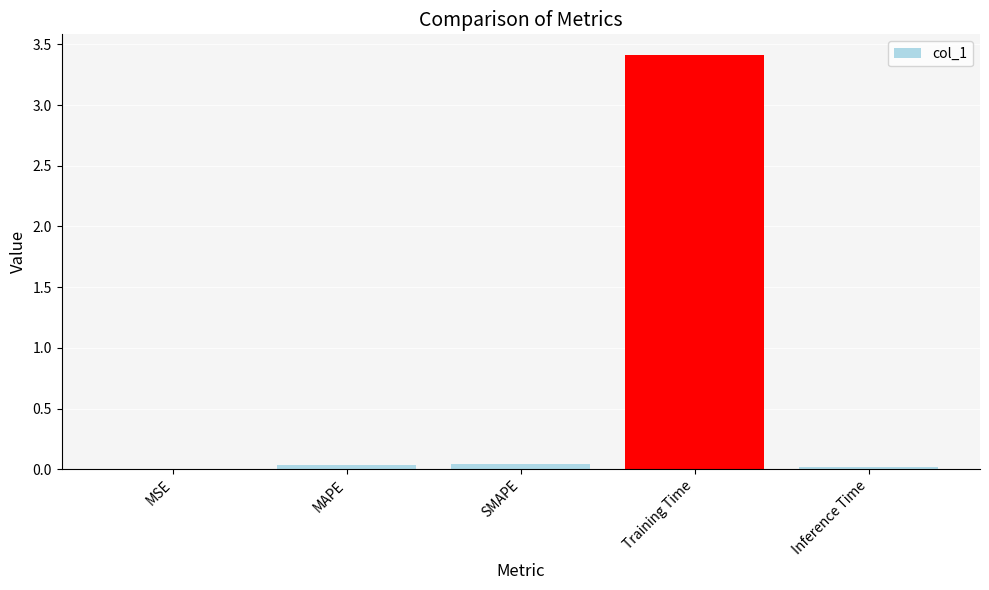

What is the maximum value shown in the chart?

3.4